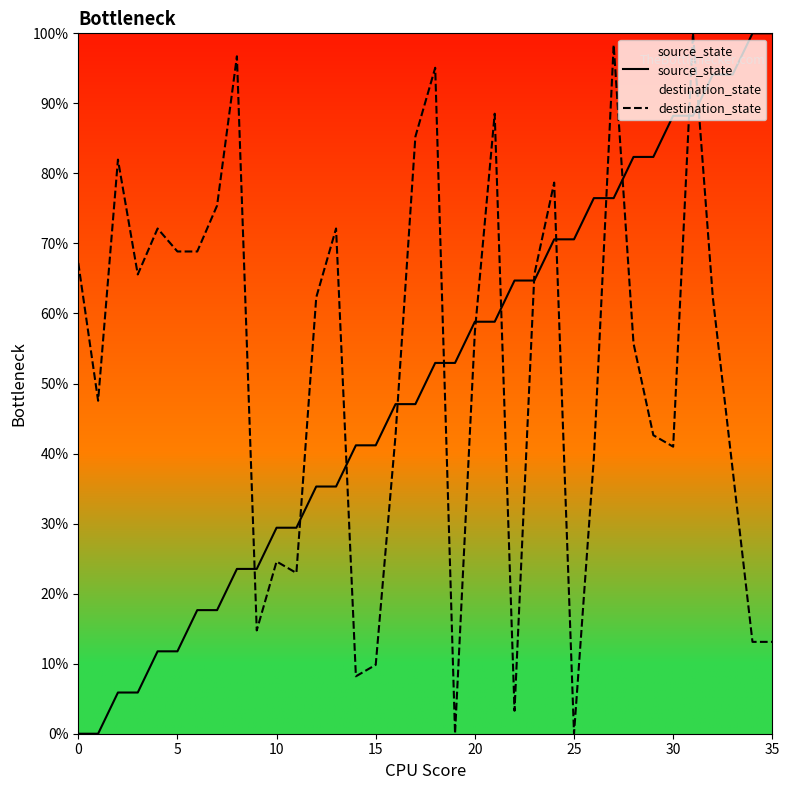

What is the difference between the source_state values at 17 and 12?

11.8